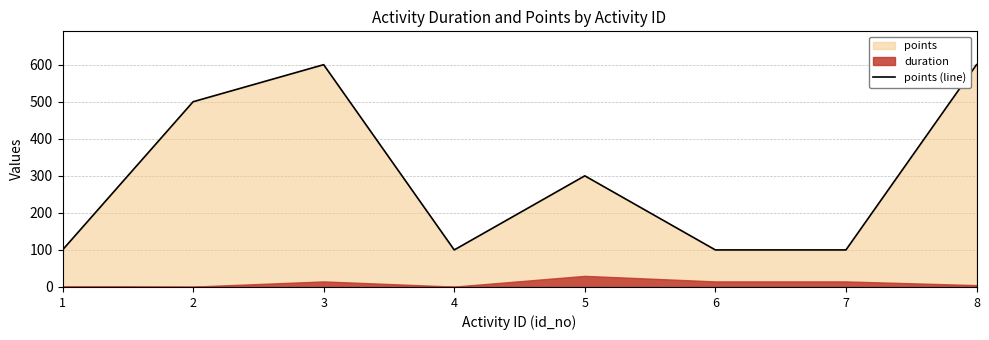

List the labels in order of value, smallest first.

1, 4, 6, 7, 5, 2, 3, 8